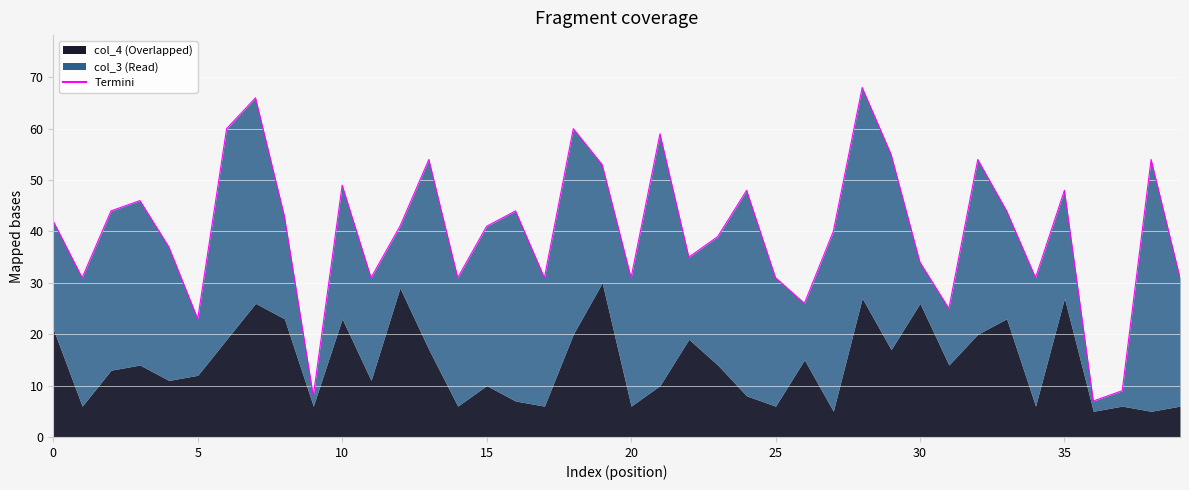

What is the spread (max minus min) of values at 6?

22